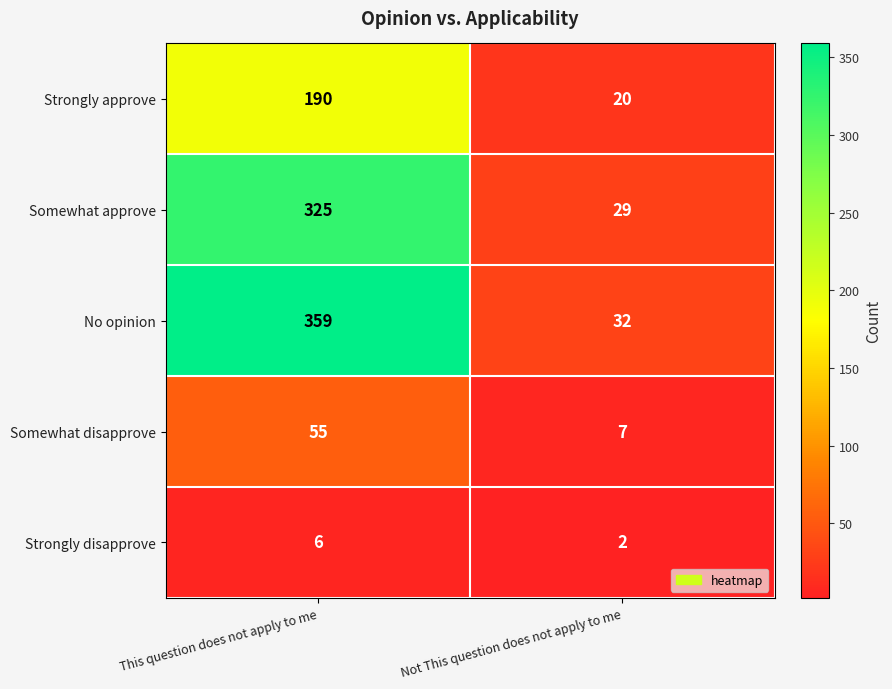

At which category does the chart reach its peak across all series?

This question does not apply to me